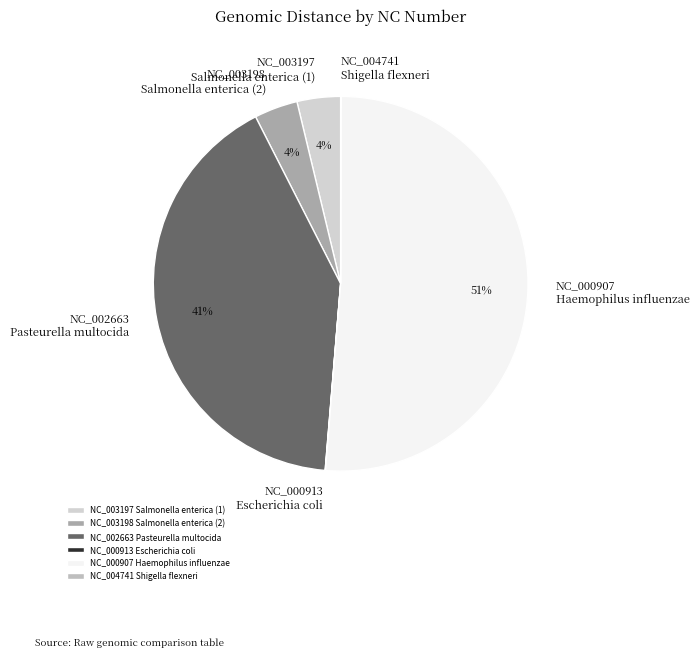

To the nearest percent, what is the difference between the largest and smallest slice percentages?

51%